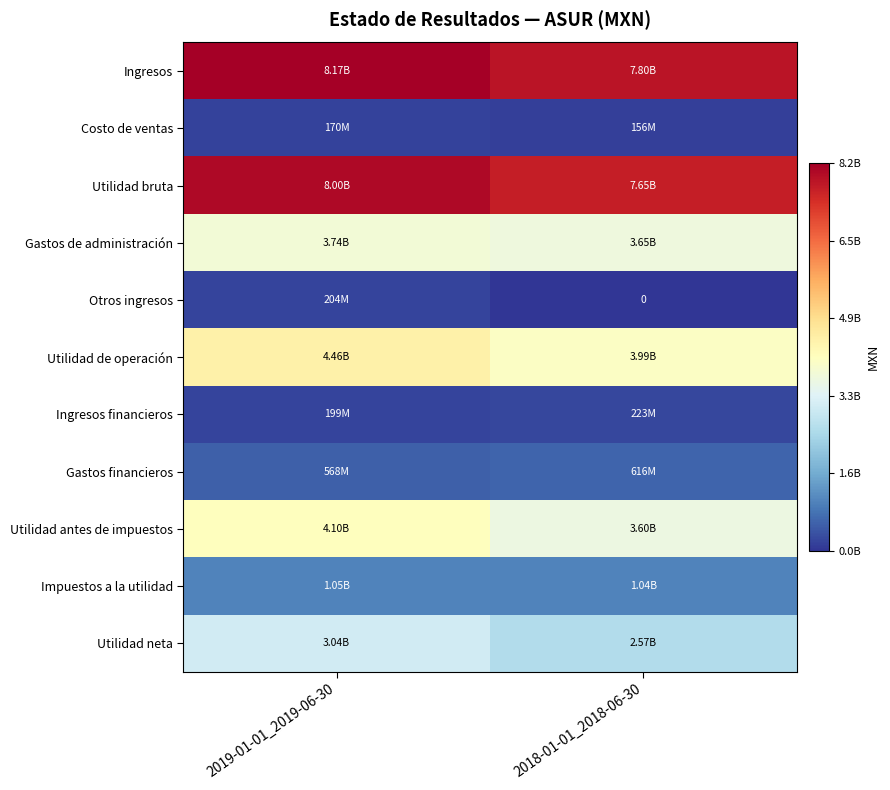

At which label does Utilidad antes de impuestos reach its minimum?

2018-01-01_2018-06-30